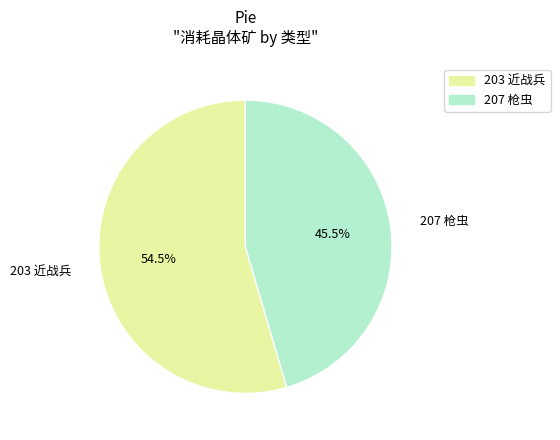

Between 207 枪虫 and 203 近战兵, which is larger?

203 近战兵